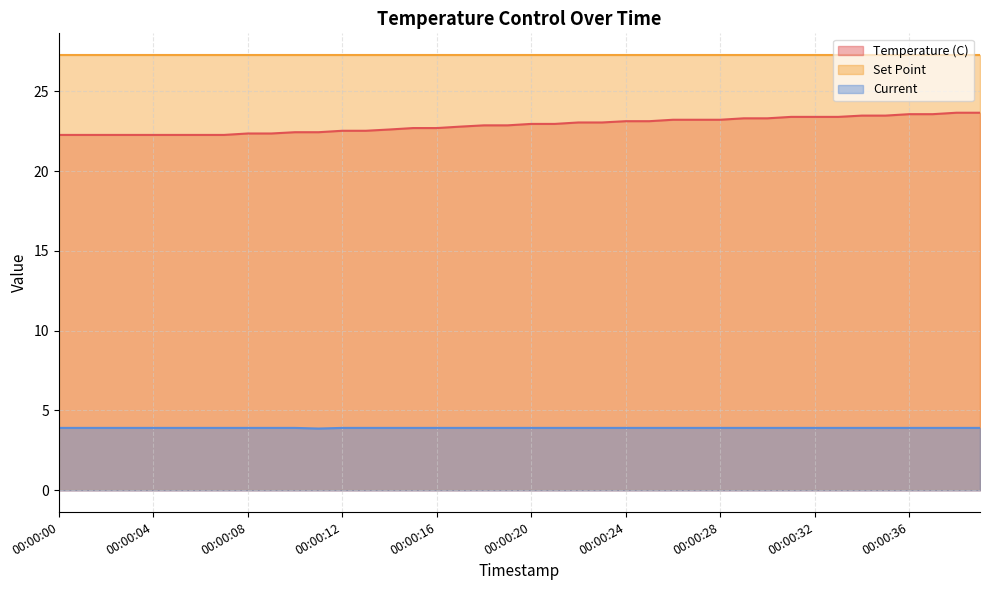

What is the minimum value for Current?

3.9